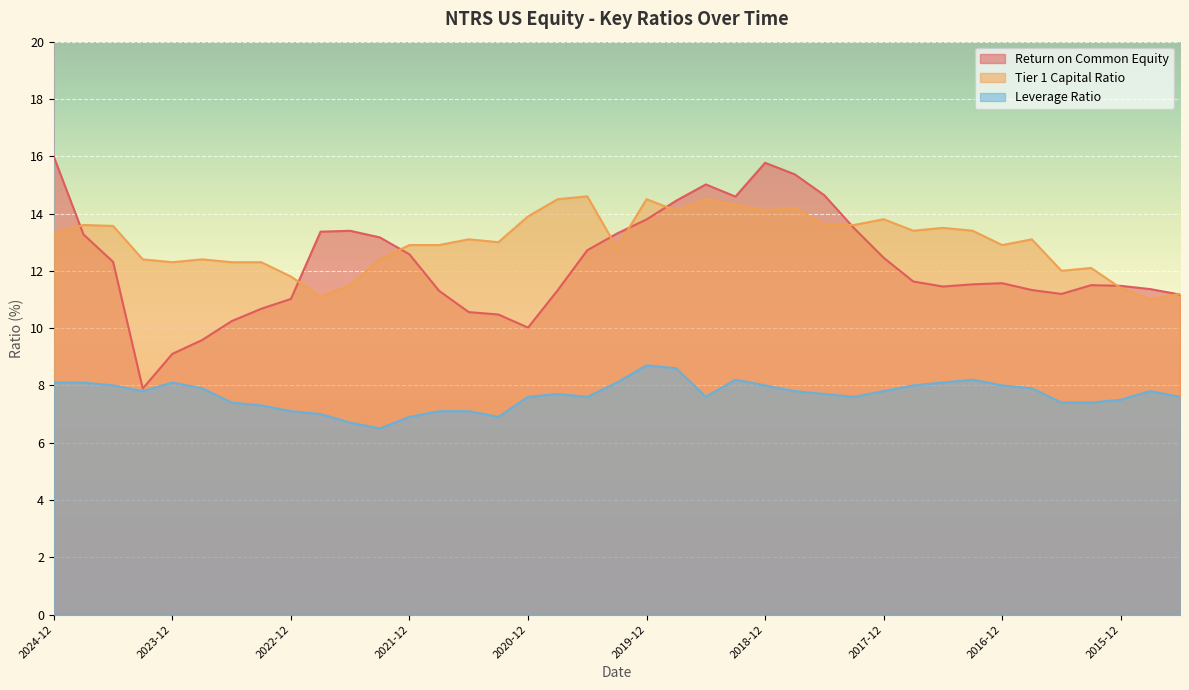

What is the label of the 33rd point from the right?

2023-06-30